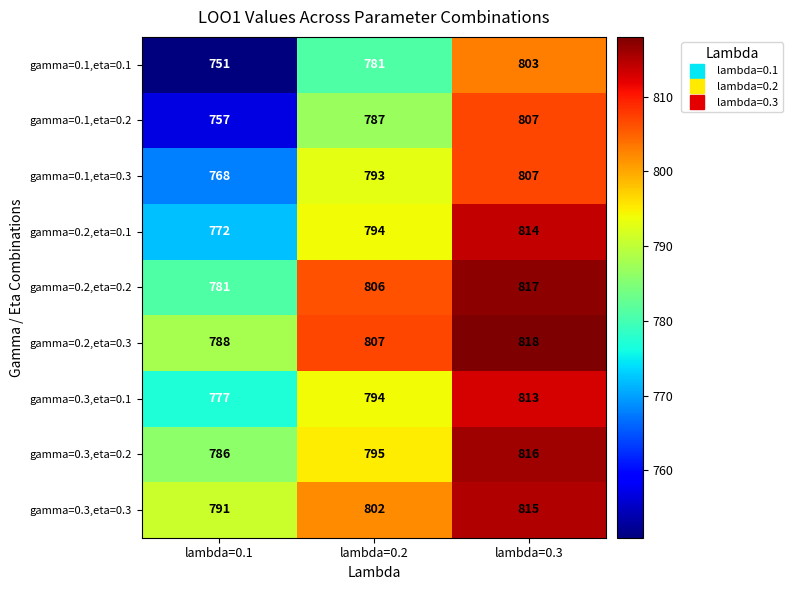

Reading left to right, transcribe all the data shown in this chart.

gamma=0.1,eta=0.1: 751	781	803
gamma=0.1,eta=0.2: 757	787	807
gamma=0.1,eta=0.3: 768	793	807
gamma=0.2,eta=0.1: 772	794	814
gamma=0.2,eta=0.2: 781	806	817
gamma=0.2,eta=0.3: 788	807	818
gamma=0.3,eta=0.1: 777	794	813
gamma=0.3,eta=0.2: 786	795	816
gamma=0.3,eta=0.3: 791	802	815